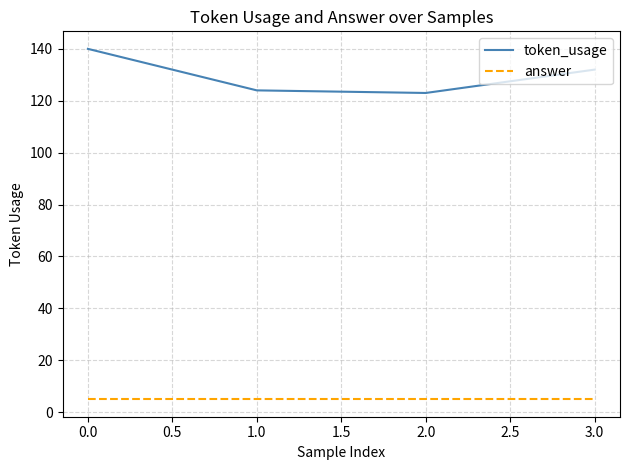

True or false: answer and token_usage intersect in this chart.

False